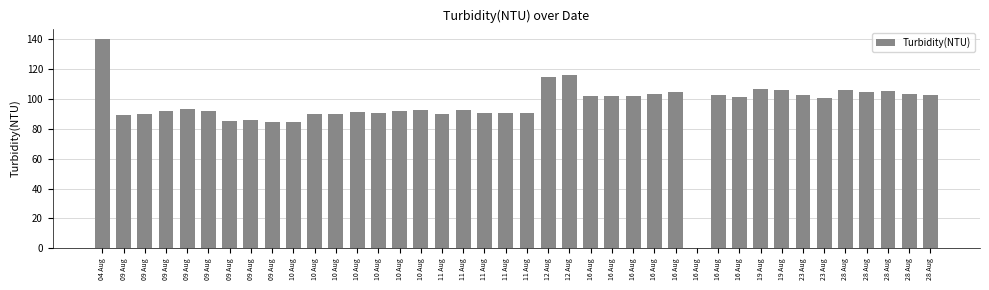

How many categories are shown in the chart?

40